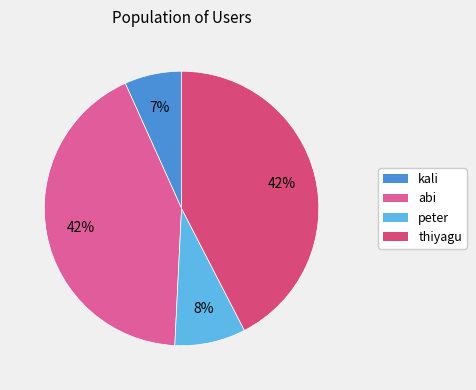

What is the largest slice in the pie chart?

abi